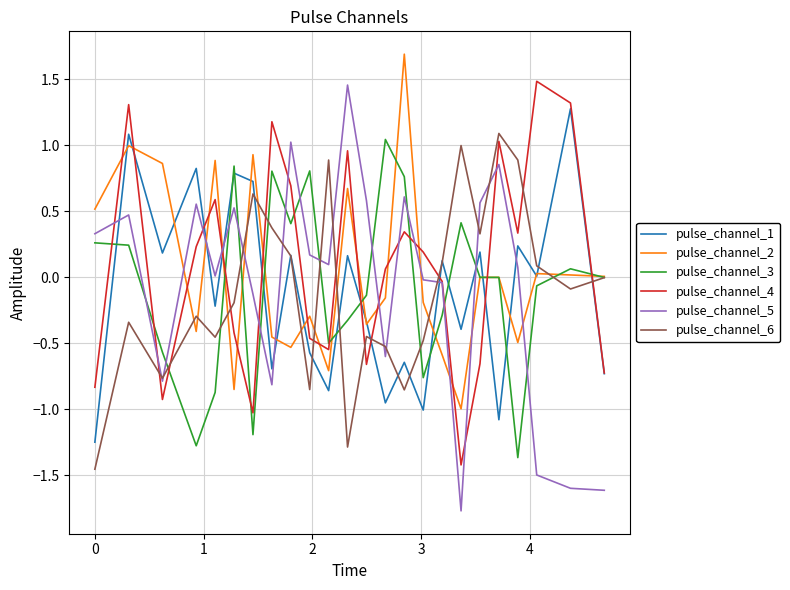

True or false: pulse_channel_2 and pulse_channel_6 intersect in this chart.

True